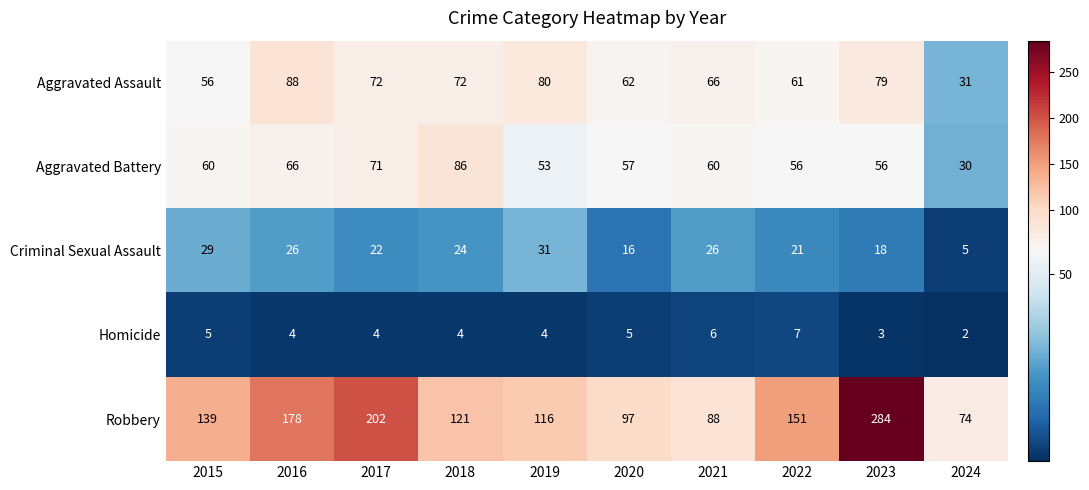

Read the Aggravated Battery value at 2024, to the nearest 5.

30